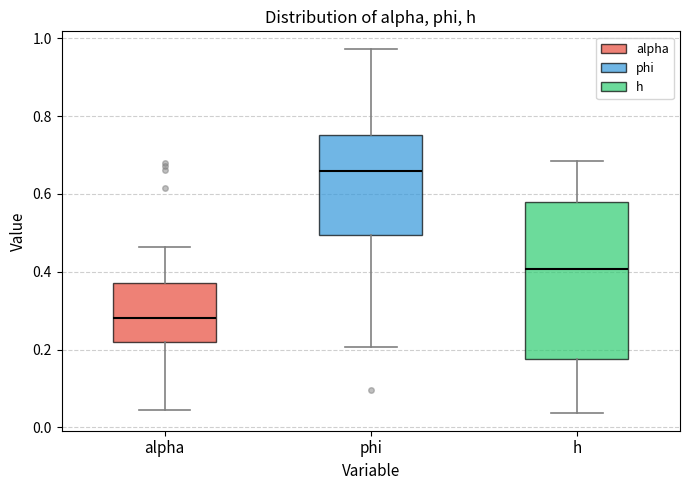

Which box is the tallest, from its lower edge to its upper edge?

h